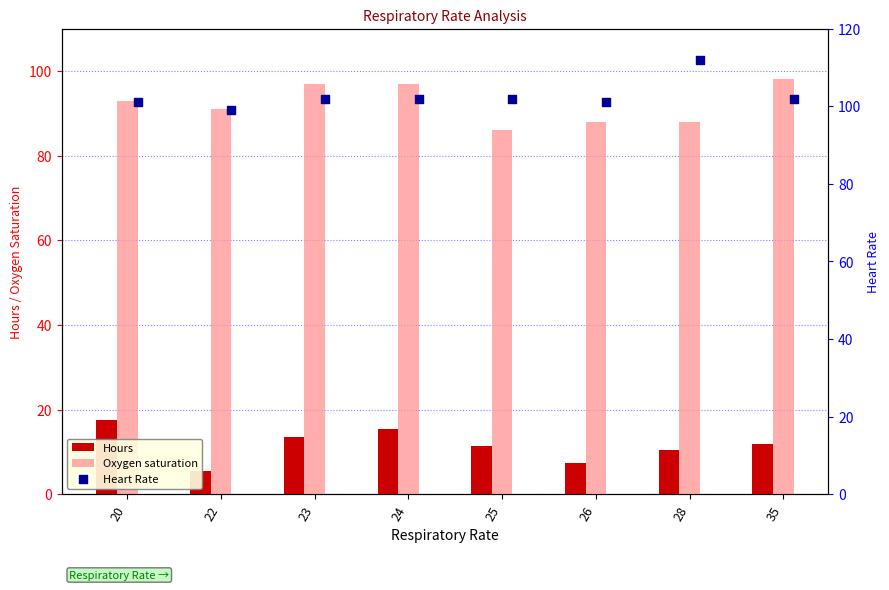

What is the total value across all series at 24?

214.4